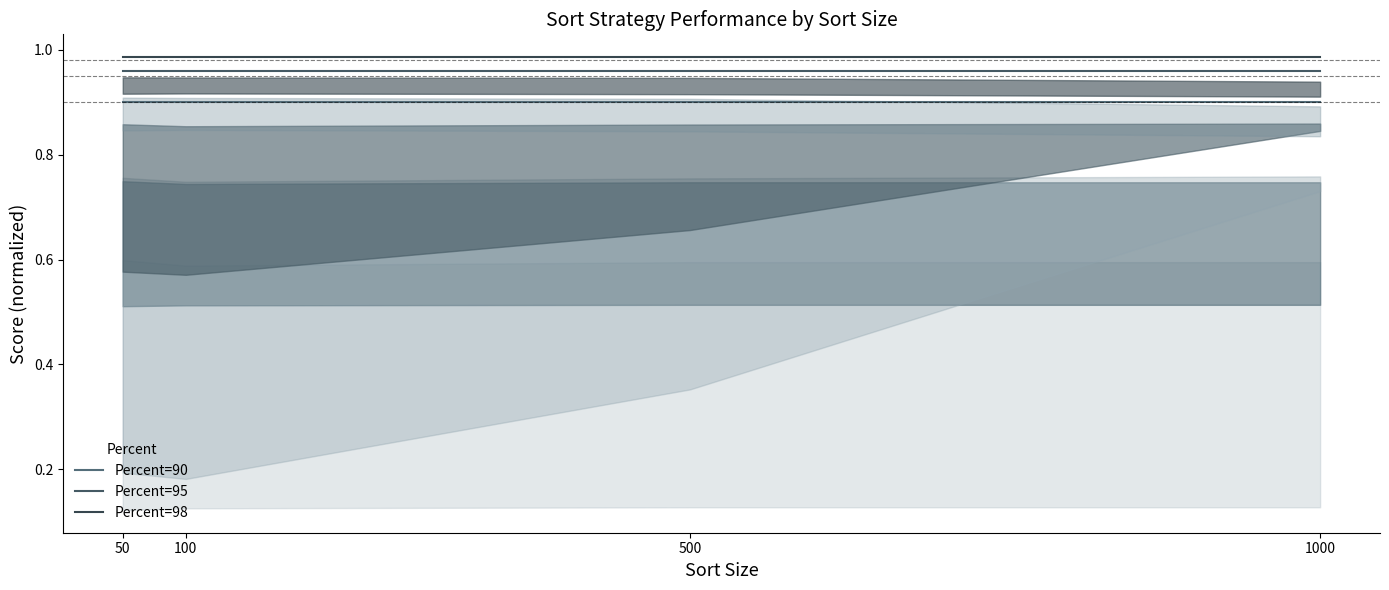

True or false: Percent=95 and Percent=98 intersect in this chart.

False